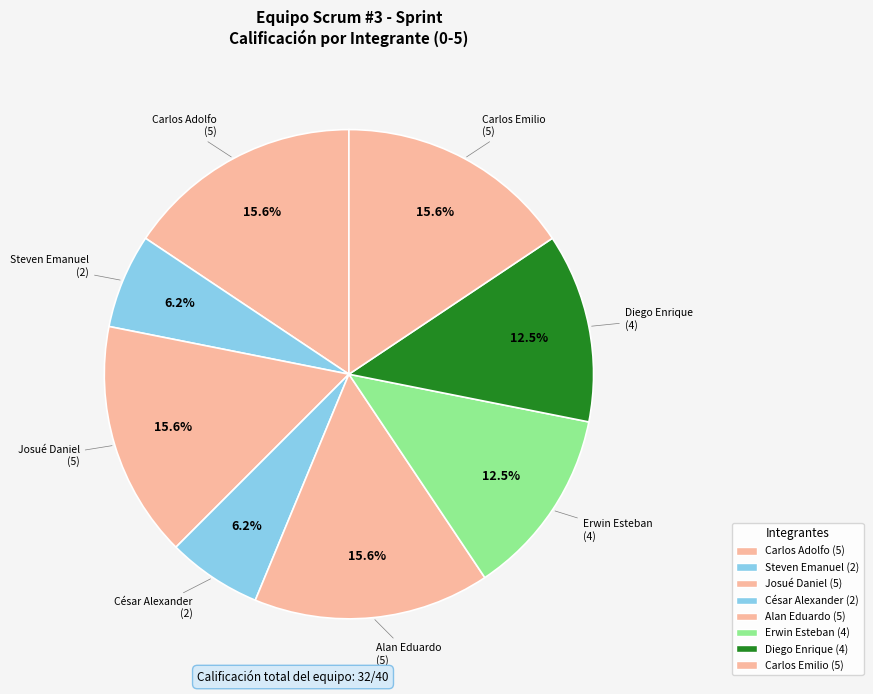

How many slices are in this pie chart?

8